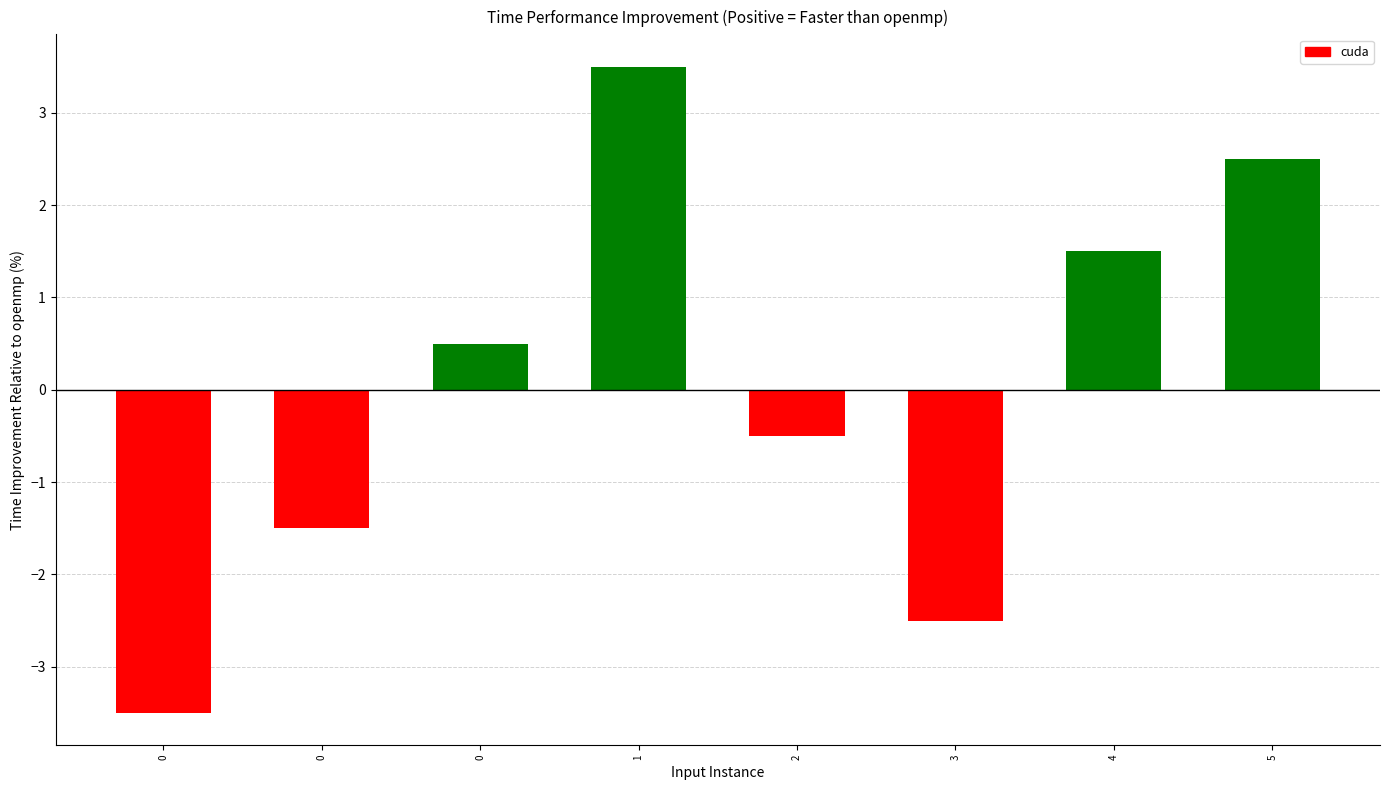

The value at 0 is -3.5. True or false?

True